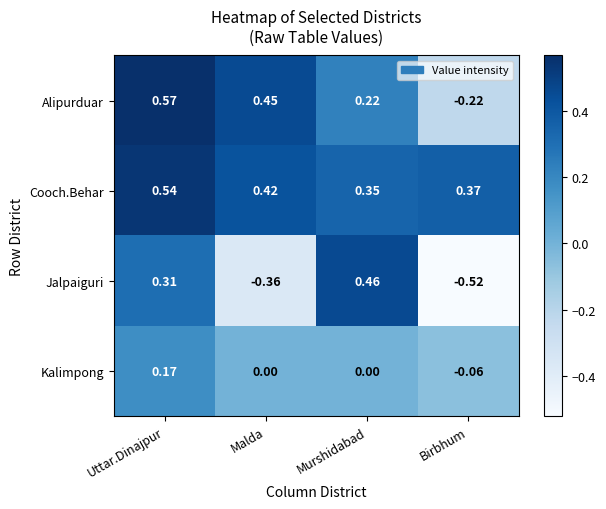

At Birbhum, list the series in order from largest to smallest.

Cooch.Behar, Kalimpong, Alipurduar, Jalpaiguri